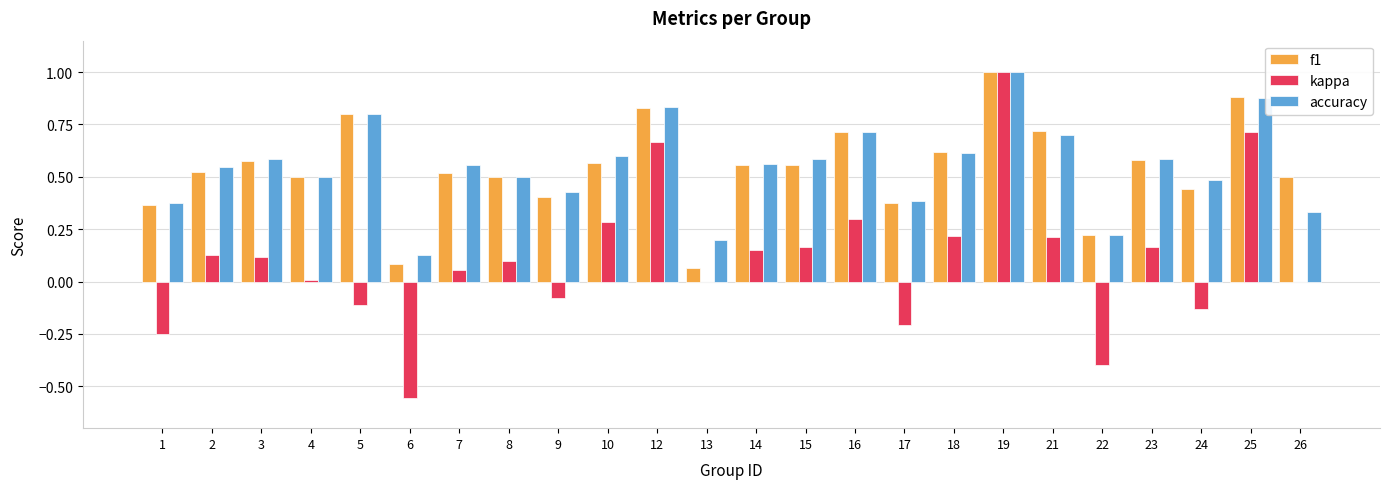

How many distinct data groups are displayed?

3